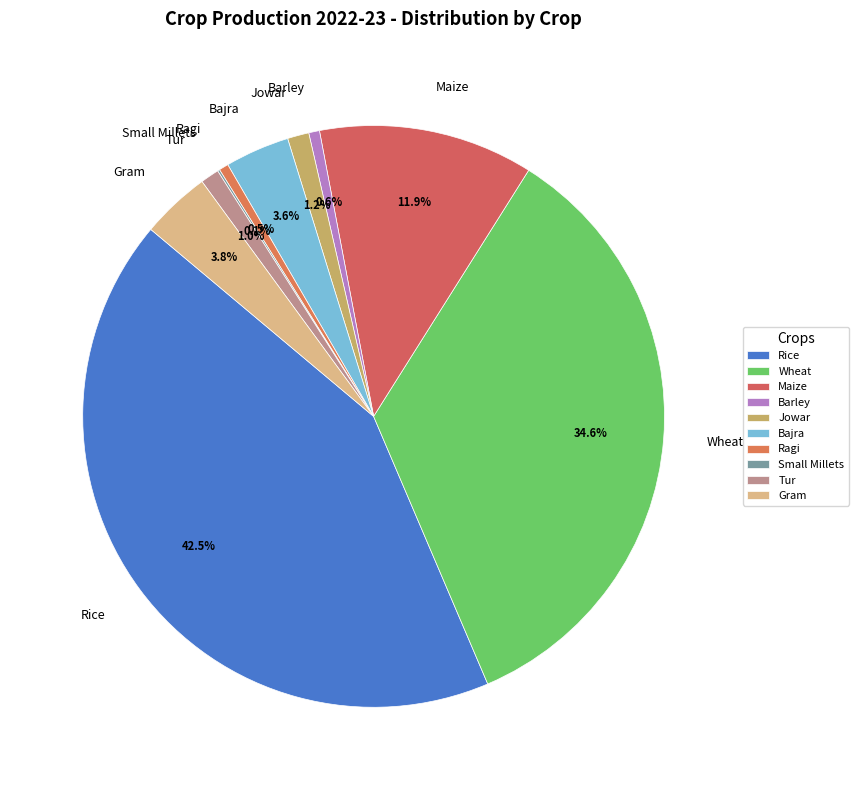

Is there any slice that represents more than half of the pie?

No